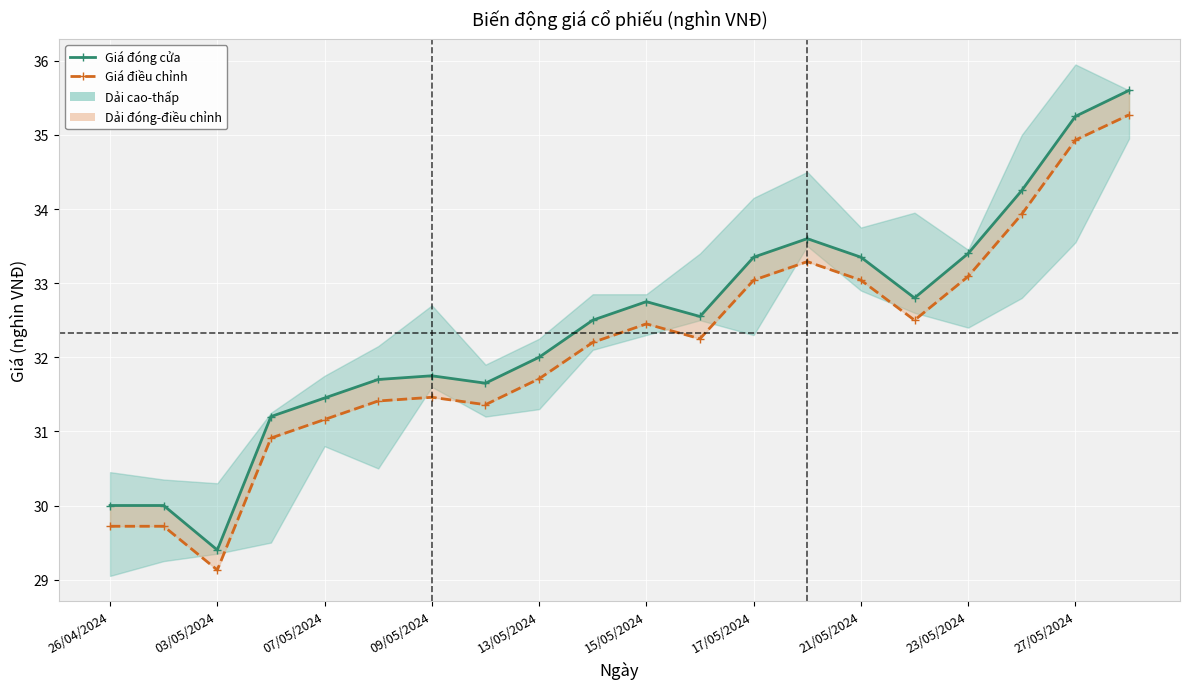

What is the sum of the Giá đóng cửa values at 23/05/2024 and 27/05/2024?

68.7